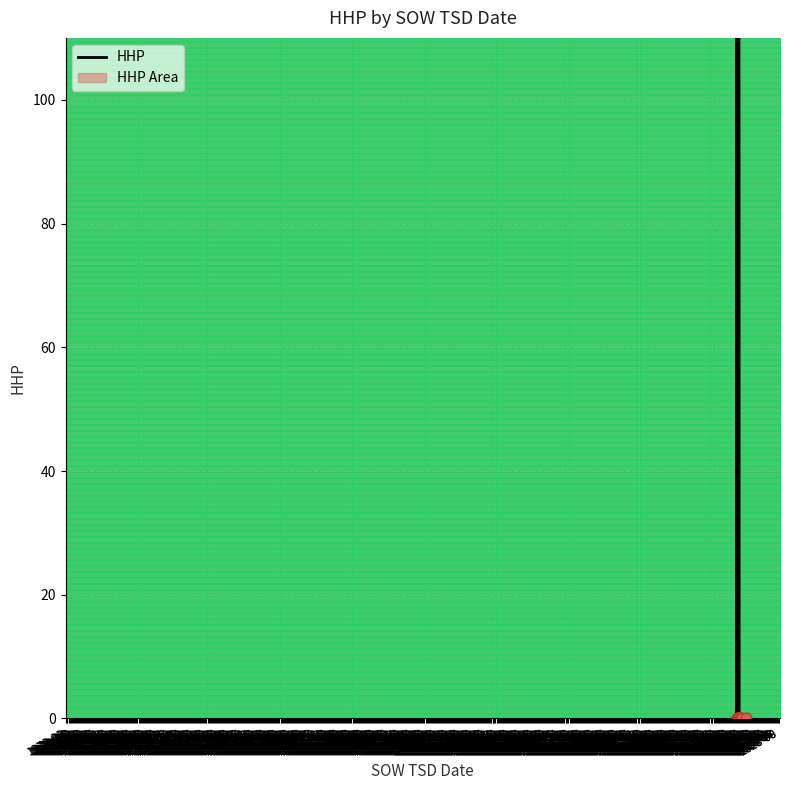

What is the change in value from 1970-02 to 1970-11?

-660